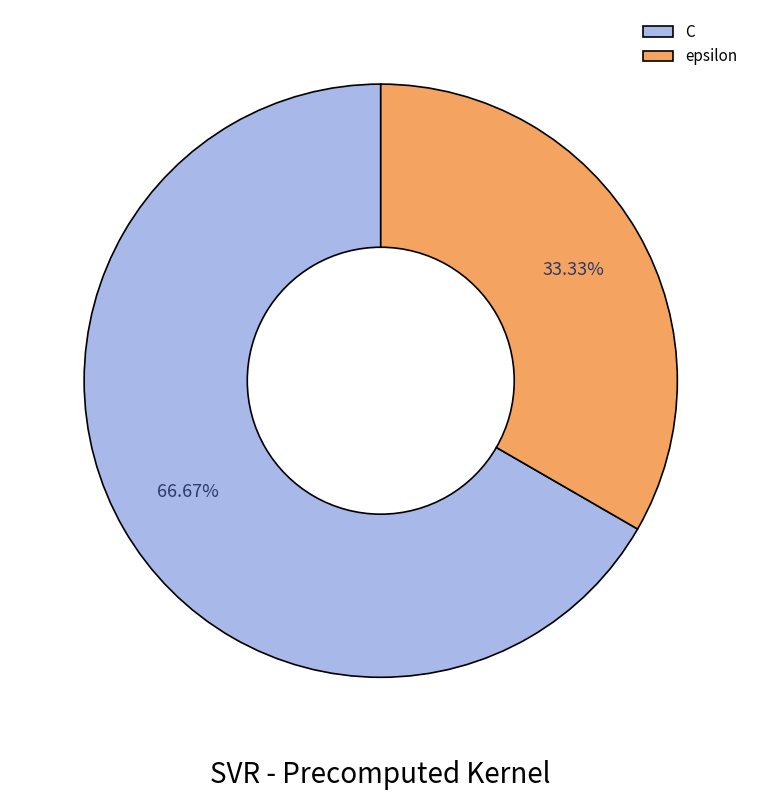

To the nearest percent, what portion does epsilon represent?

33%